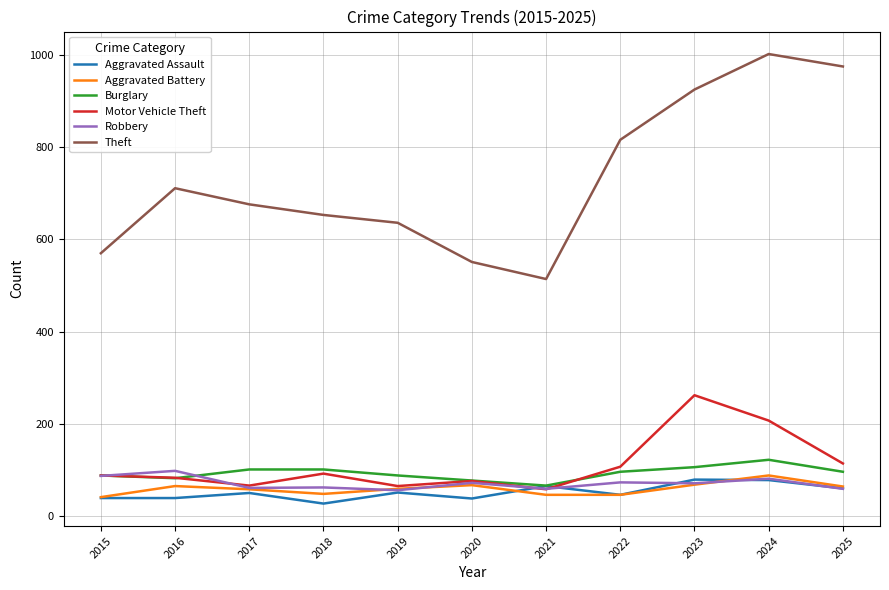

Is the value of Theft at 2016 greater than the value of Aggravated Assault at 2015?

Yes